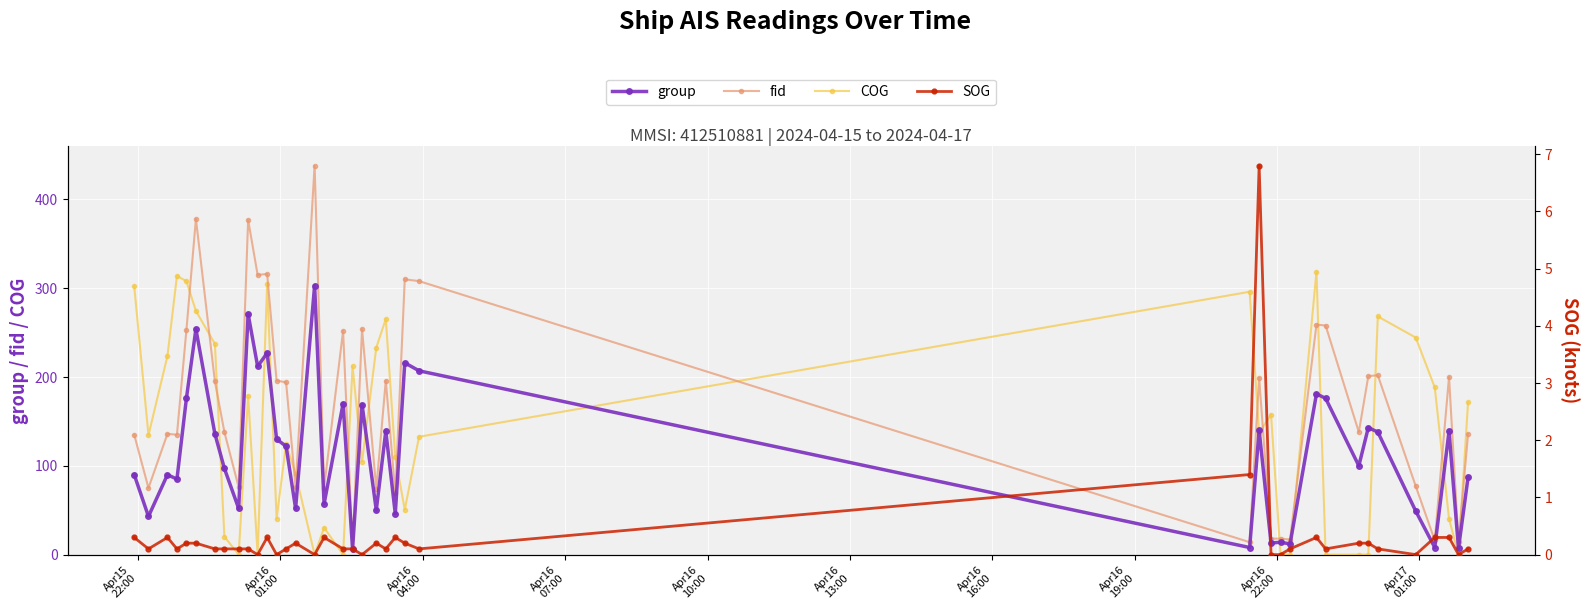

What is the sum of all group values?

4615.0